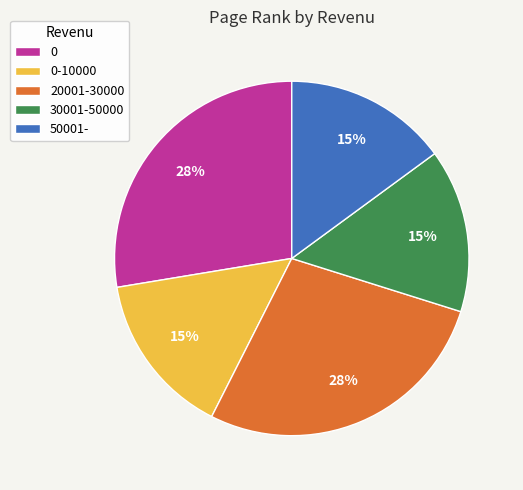

Is there a majority slice in this chart?

No